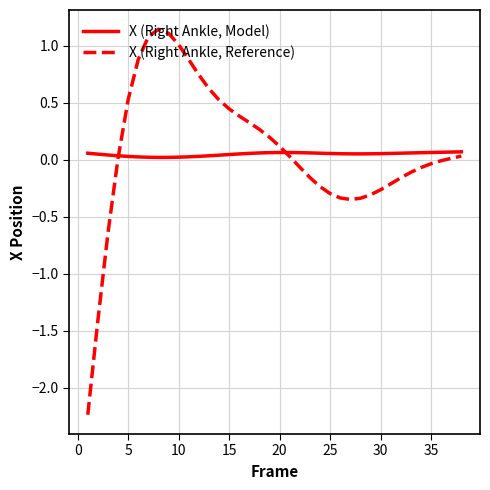

True or false: X (Right Ankle, Model) has more than 0 points higher than both neighbors.

True